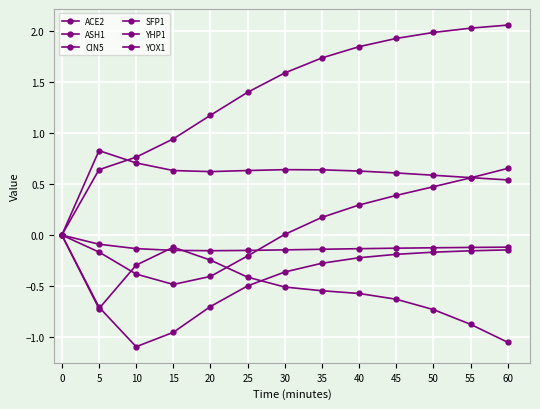

How many times do ASH1 and ACE2 cross each other?

2